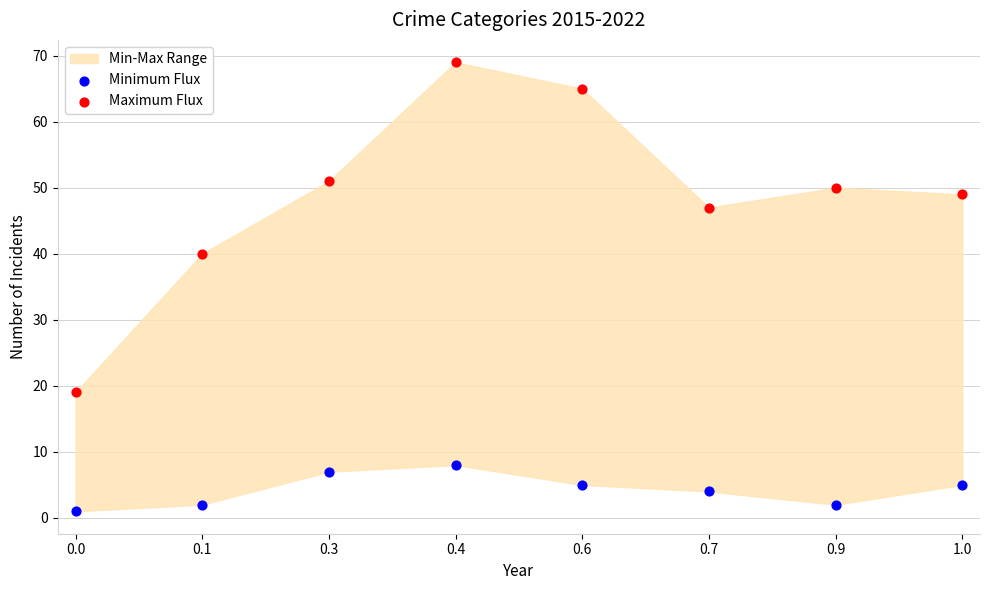

Which series has the widest spread of Y values?

Maximum Flux